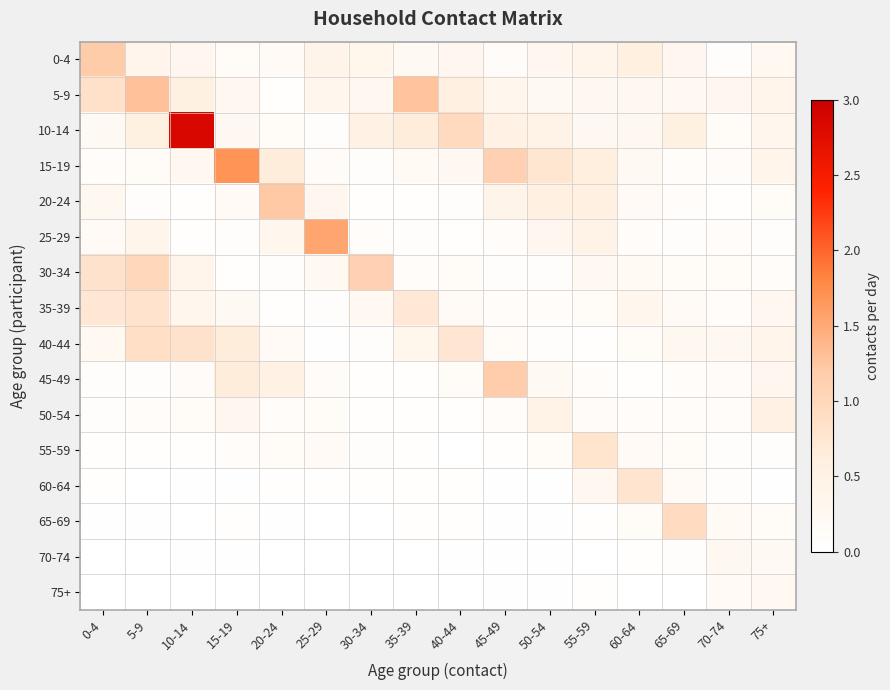

Reading right to left, what are all the values shown in this chart?

0-4: 75+=0.2	70-74=0.1	65-69=0.3	60-64=0.6	55-59=0.4	50-54=0.3	45-49=0.1	40-44=0.3	35-39=0.2	30-34=0.4	25-29=0.4	20-24=0.2	15-19=0.1	10-14=0.3	5-9=0.4	0-4=1.2
5-9: 75+=0.4	70-74=0.3	65-69=0.2	60-64=0.3	55-59=0.3	50-54=0.2	45-49=0.3	40-44=0.6	35-39=1.3	30-34=0.3	25-29=0.4	20-24=0.0	15-19=0.3	10-14=0.6	5-9=1.3	0-4=0.9
10-14: 75+=0.3	70-74=0.2	65-69=0.6	60-64=0.3	55-59=0.3	50-54=0.5	45-49=0.5	40-44=1.0	35-39=0.6	30-34=0.5	25-29=0.1	20-24=0.1	15-19=0.2	10-14=2.9	5-9=0.6	0-4=0.2
15-19: 75+=0.4	70-74=0.1	65-69=0.1	60-64=0.2	55-59=0.6	50-54=0.8	45-49=1.1	40-44=0.3	35-39=0.2	30-34=0.1	25-29=0.1	20-24=0.6	15-19=1.7	10-14=0.3	5-9=0.2	0-4=0.1
20-24: 75+=0.1	70-74=0.0	65-69=0.1	60-64=0.2	55-59=0.6	50-54=0.6	45-49=0.4	40-44=0.1	35-39=0.0	30-34=0.0	25-29=0.3	20-24=1.2	15-19=0.2	10-14=0.0	5-9=0.1	0-4=0.3
25-29: 75+=0.1	70-74=0.1	65-69=0.1	60-64=0.1	55-59=0.5	50-54=0.3	45-49=0.1	40-44=0.0	35-39=0.1	30-34=0.1	25-29=1.5	20-24=0.3	15-19=0.1	10-14=0.0	5-9=0.4	0-4=0.2
30-34: 75+=0.1	70-74=0.1	65-69=0.1	60-64=0.2	55-59=0.2	50-54=0.1	45-49=0.1	40-44=0.1	35-39=0.1	30-34=1.1	25-29=0.2	20-24=0.1	15-19=0.0	10-14=0.4	5-9=1.0	0-4=0.8
35-39: 75+=0.3	70-74=0.1	65-69=0.2	60-64=0.3	55-59=0.2	50-54=0.1	45-49=0.1	40-44=0.2	35-39=0.7	30-34=0.2	25-29=0.0	20-24=0.0	15-19=0.2	10-14=0.3	5-9=0.8	0-4=0.7
40-44: 75+=0.4	70-74=0.3	65-69=0.3	60-64=0.2	55-59=0.0	50-54=0.1	45-49=0.2	40-44=0.8	35-39=0.4	30-34=0.0	25-29=0.0	20-24=0.2	15-19=0.6	10-14=0.8	5-9=0.9	0-4=0.2
45-49: 75+=0.3	70-74=0.1	65-69=0.1	60-64=0.0	55-59=0.1	50-54=0.2	45-49=1.2	40-44=0.2	35-39=0.0	30-34=0.0	25-29=0.1	20-24=0.5	15-19=0.6	10-14=0.1	5-9=0.1	0-4=0.1
50-54: 75+=0.5	70-74=0.1	65-69=0.1	60-64=0.1	55-59=0.1	50-54=0.5	45-49=0.1	40-44=0.0	35-39=0.0	30-34=0.0	25-29=0.1	20-24=0.1	15-19=0.3	10-14=0.2	5-9=0.1	0-4=0.1
55-59: 75+=0.0	70-74=0.0	65-69=0.2	60-64=0.2	55-59=0.8	50-54=0.1	45-49=0.0	40-44=0.0	35-39=0.0	30-34=0.1	25-29=0.2	20-24=0.2	15-19=0.1	10-14=0.0	5-9=0.0	0-4=0.0
60-64: 75+=0.0	70-74=0.1	65-69=0.2	60-64=0.8	55-59=0.3	50-54=0.0	45-49=0.0	40-44=0.0	35-39=0.0	30-34=0.0	25-29=0.0	20-24=0.0	15-19=0.0	10-14=0.0	5-9=0.0	0-4=0.0
65-69: 75+=0.1	70-74=0.2	65-69=0.9	60-64=0.1	55-59=0.0	50-54=0.0	45-49=0.0	40-44=0.0	35-39=0.0	30-34=0.0	25-29=0.0	20-24=0.0	15-19=0.0	10-14=0.0	5-9=0.0	0-4=0.0
70-74: 75+=0.2	70-74=0.3	65-69=0.1	60-64=0.0	55-59=0.0	50-54=0.0	45-49=0.0	40-44=0.0	35-39=0.0	30-34=0.0	25-29=0.0	20-24=0.0	15-19=0.0	10-14=0.0	5-9=0.0	0-4=0.0
75+: 75+=0.2	70-74=0.2	65-69=0.0	60-64=0.0	55-59=0.0	50-54=0.0	45-49=0.0	40-44=0.0	35-39=0.0	30-34=0.0	25-29=0.0	20-24=0.0	15-19=0.0	10-14=0.0	5-9=0.0	0-4=0.0